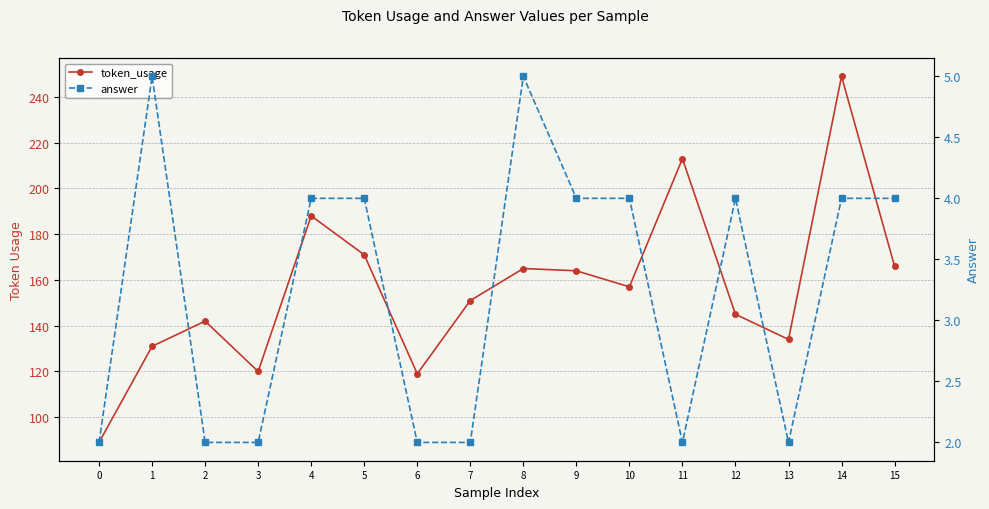

What is the value of the token_usage point at the 10th from the left?

164